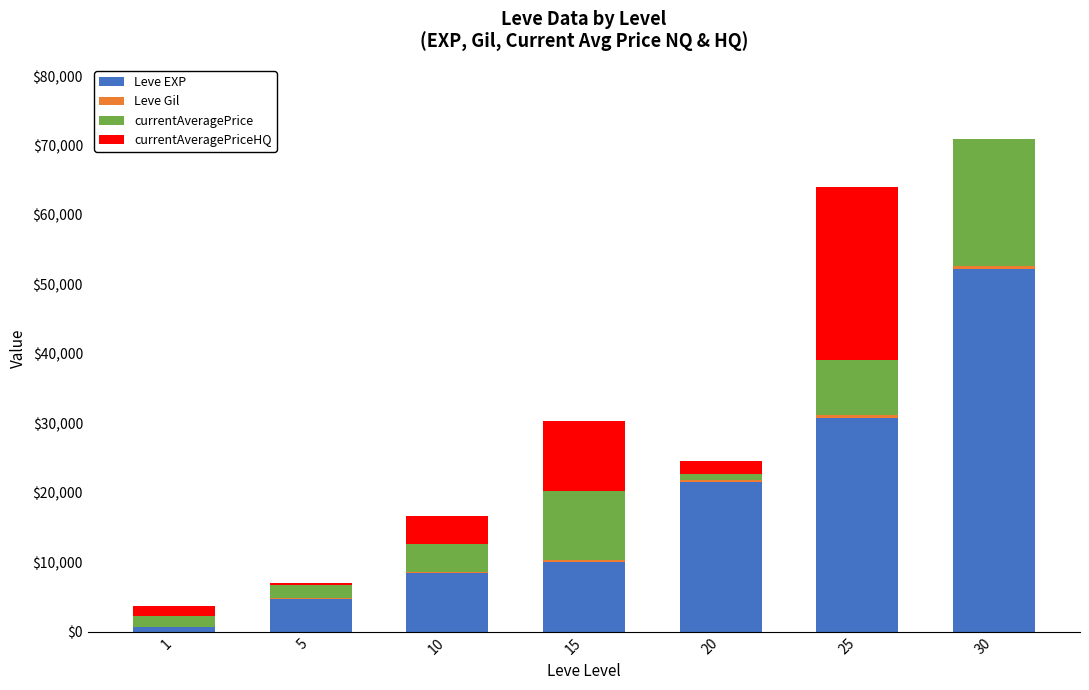

At which category is the sum across all series the highest?

30